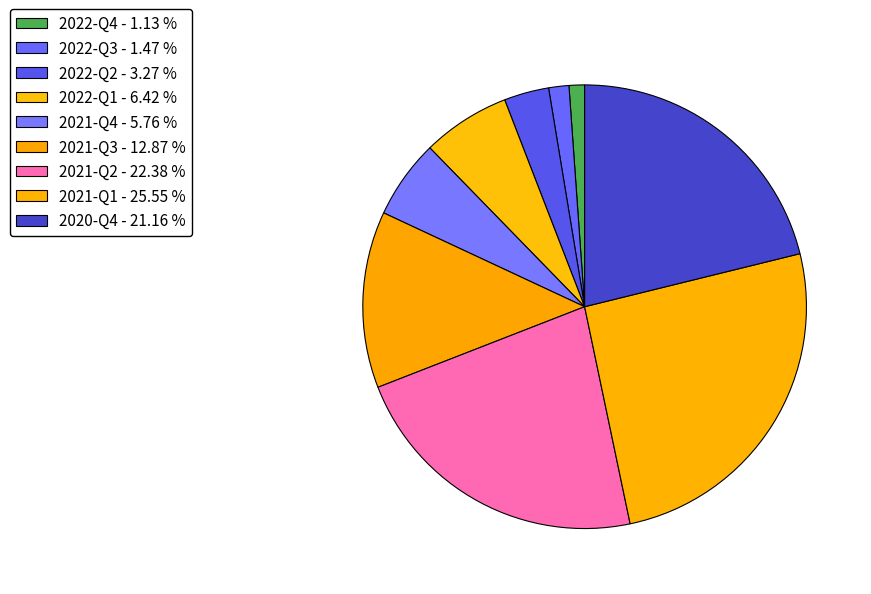

How many segments does this pie chart have?

9